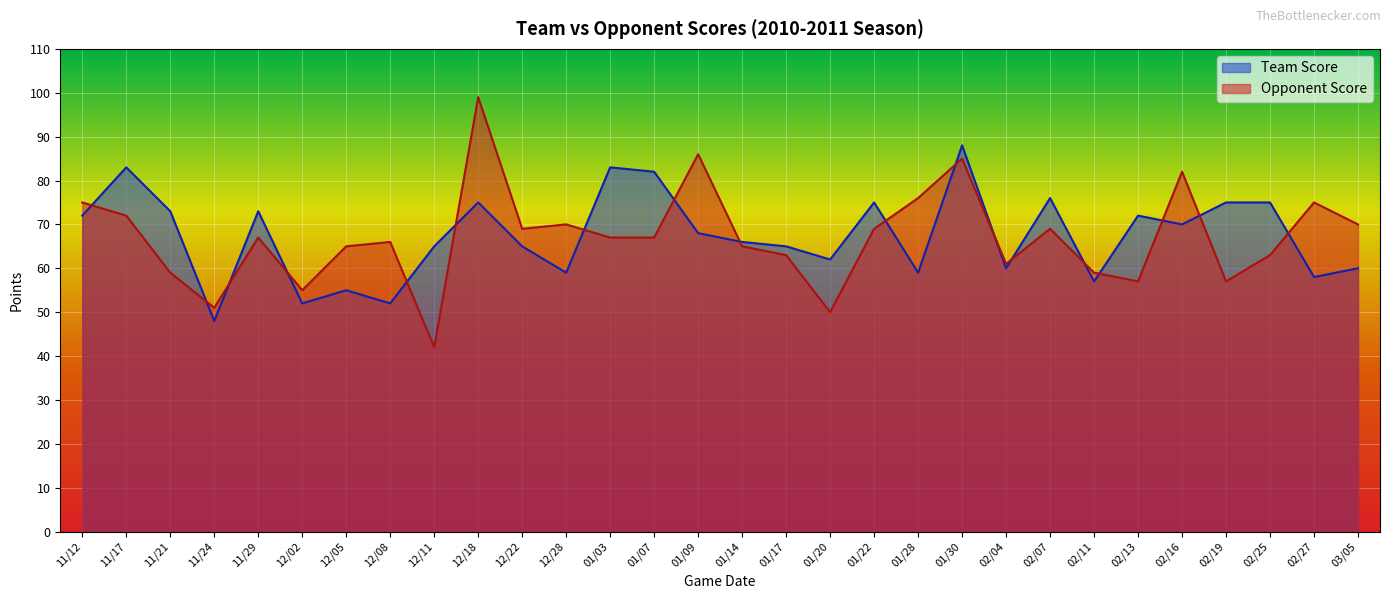

True or false: Opponent Score has a value of 18 at 02/13.

False